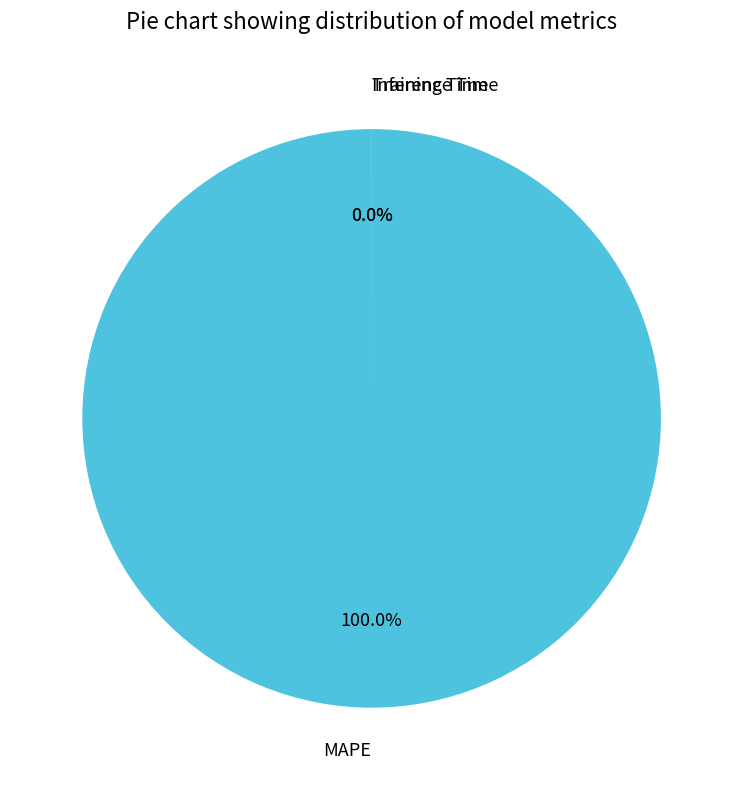

How many segments does this pie chart have?

3